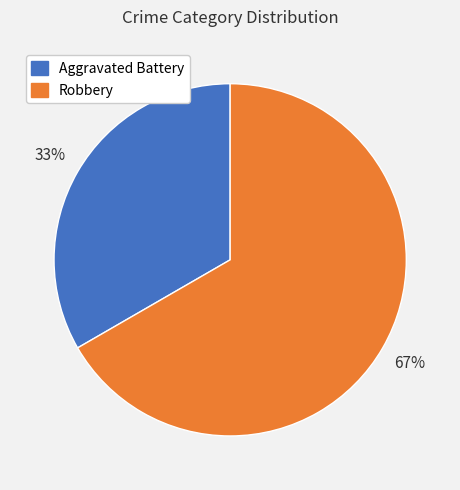

The Aggravated Battery slice represents 25% of the pie. True or false?

False